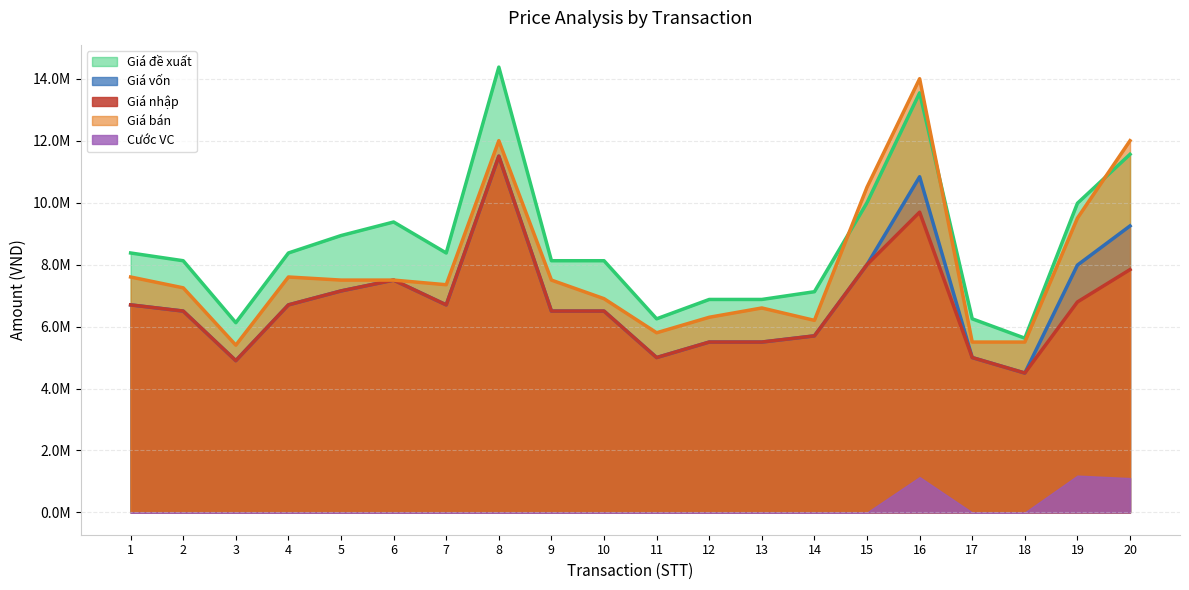

Is it true that Giá bán equals 6600000 at 13?

True